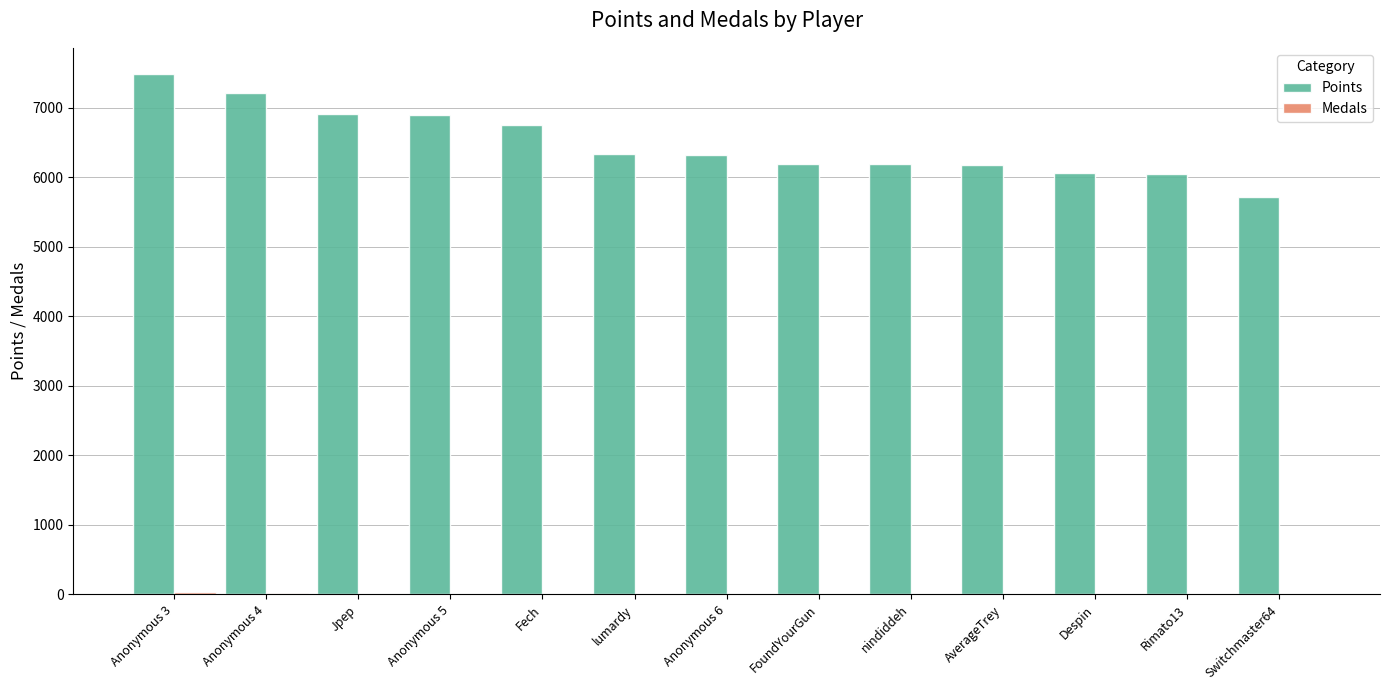

Which series changed the most between Anonymous 3 and nindiddeh?

Points